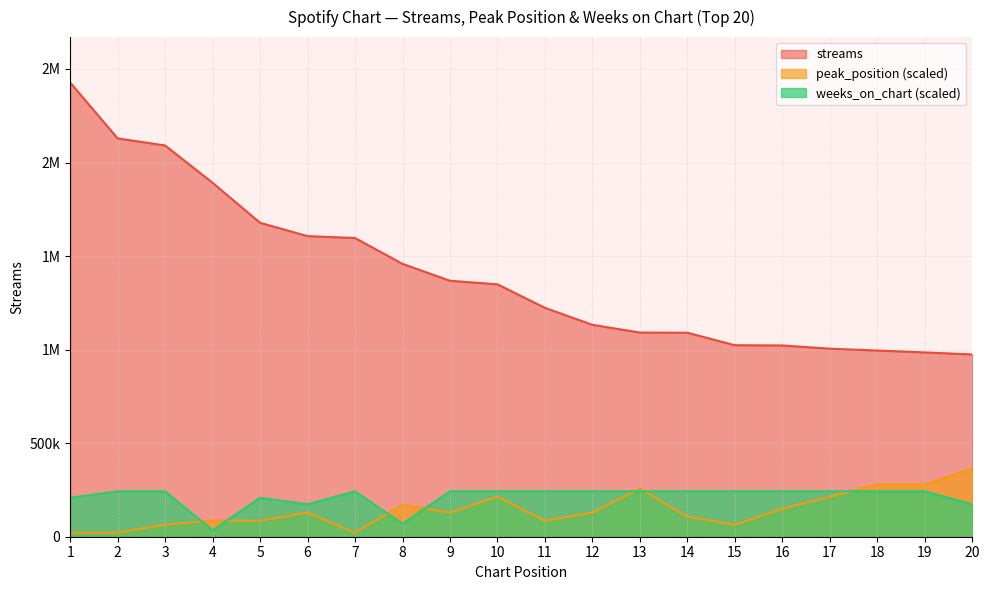

At which category is the sum across all series the highest?

1